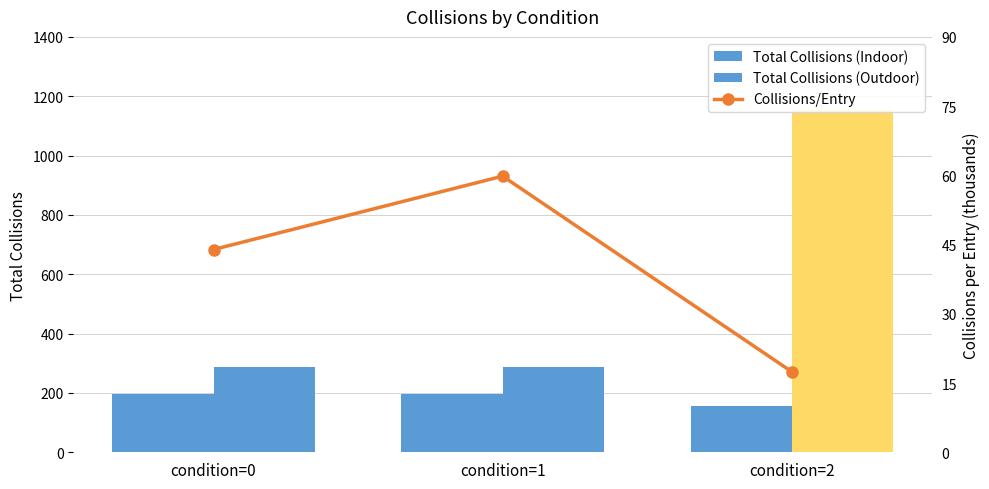

Which category has the lowest value across all series?

condition=2